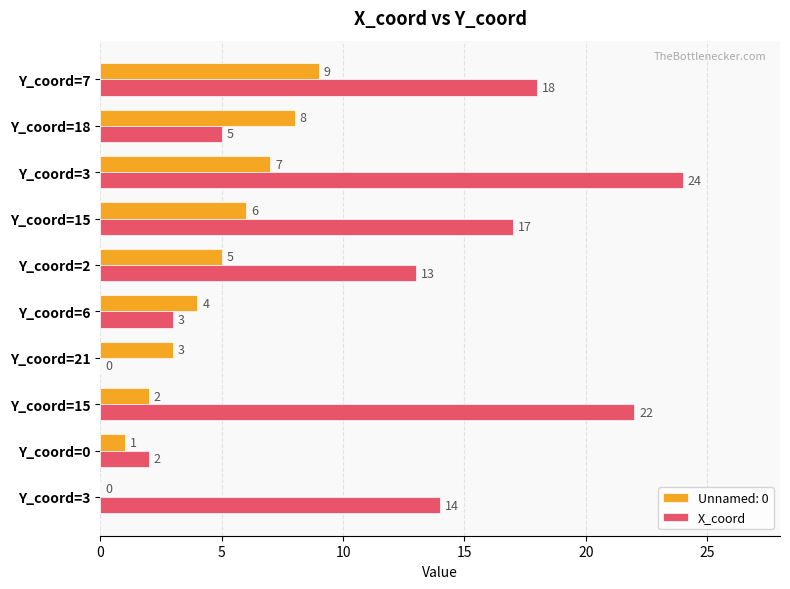

How many categories are shown in the chart?

10